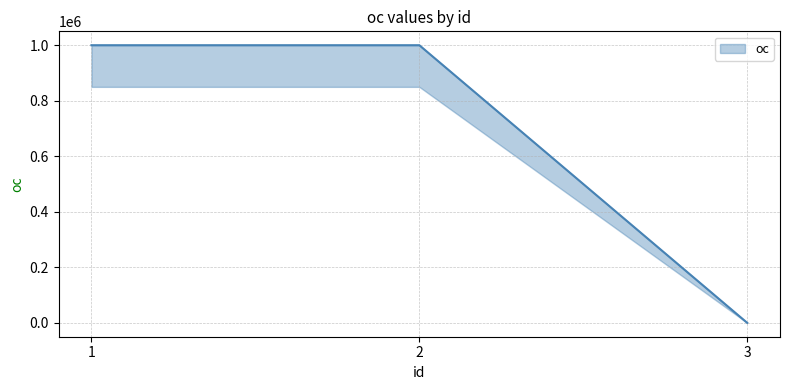

What is the difference between the maximum and minimum values?

999999